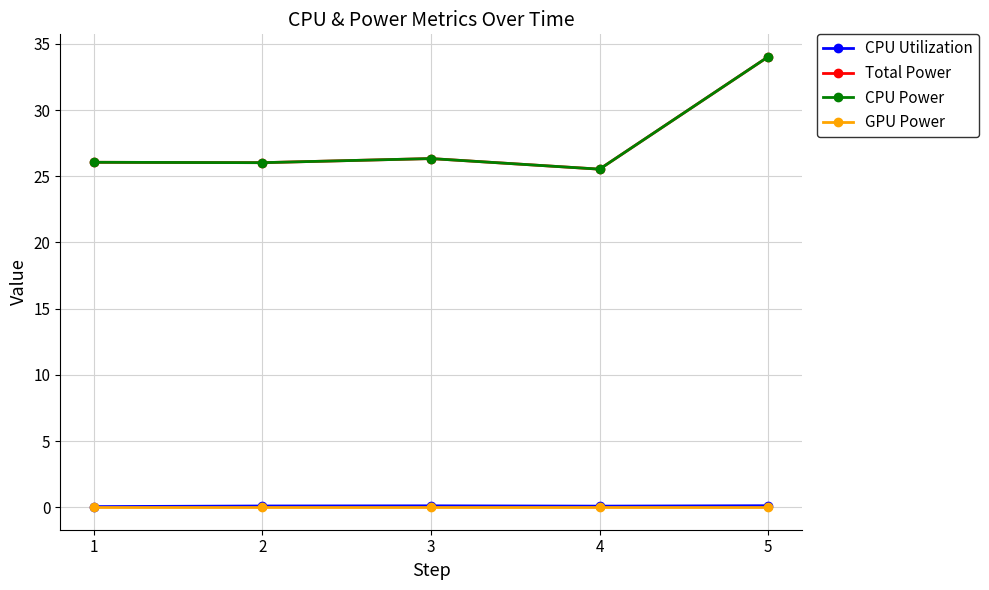

What is the highest value of the CPU Power series?

34.0